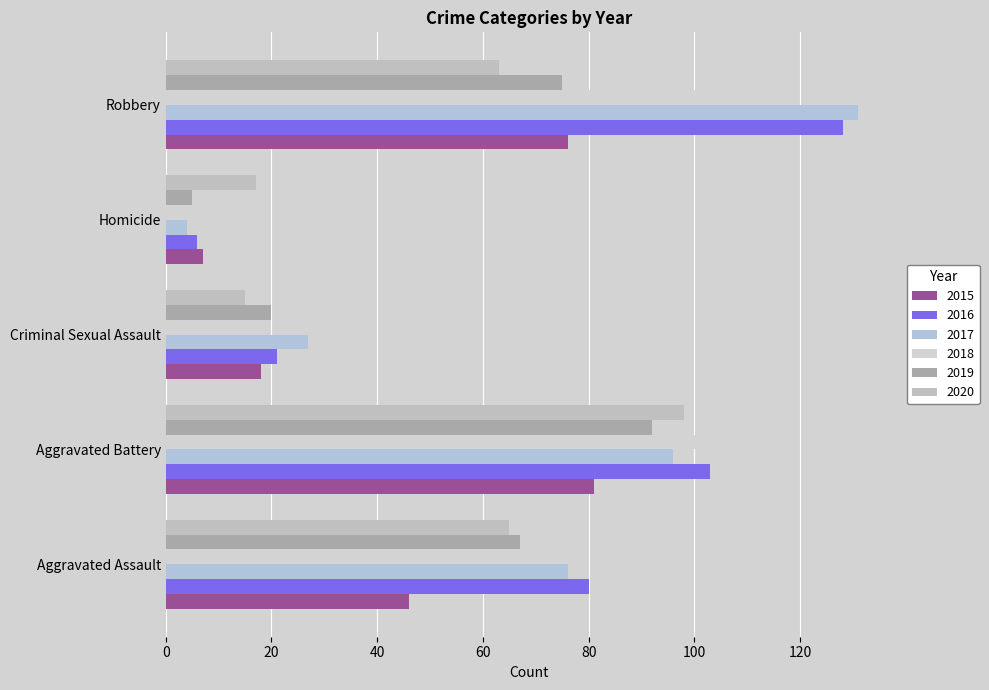

The value of 2017 at Homicide is 2. True or false?

False